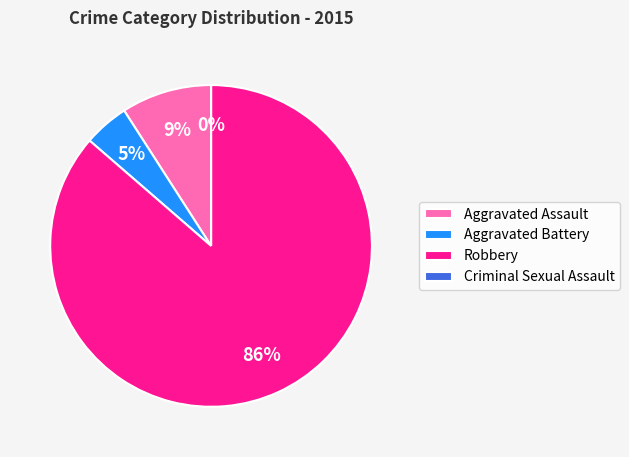

What percentage do Robbery and Criminal Sexual Assault together represent?

86.4%